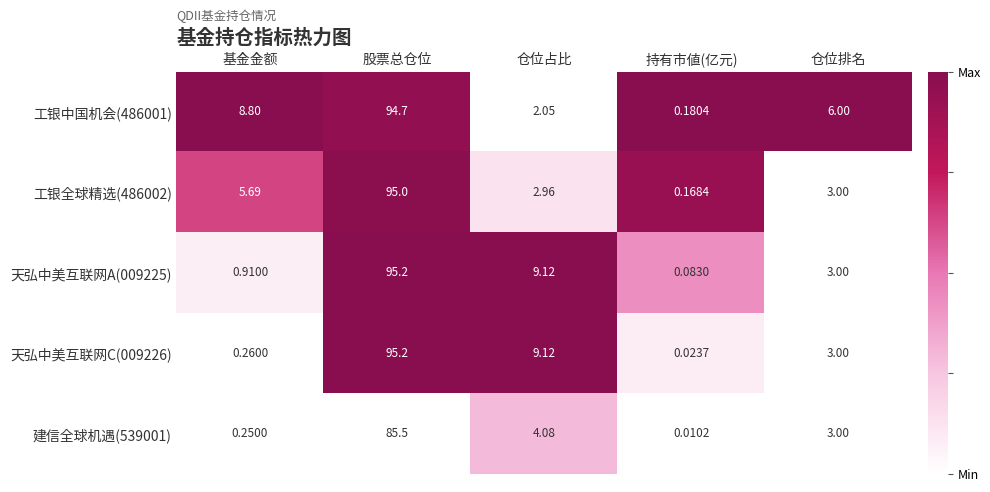

What is the total value across all series at 仓位占比?

27.3